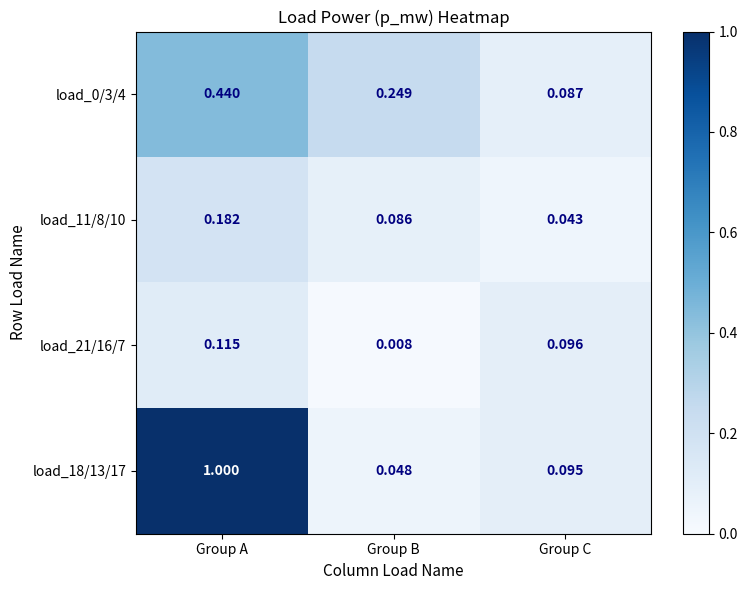

At which category does the chart reach its peak across all series?

Group A